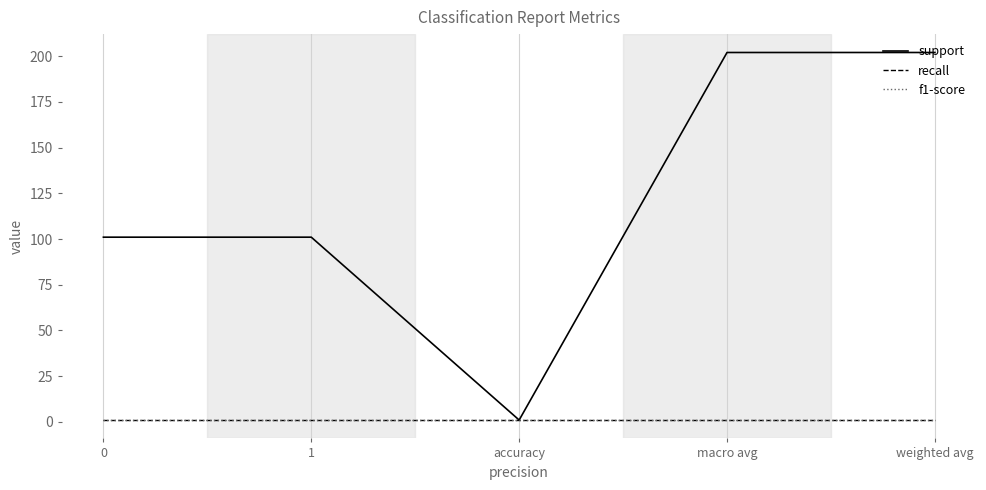

Between 0 and macro avg, which is larger?

macro avg